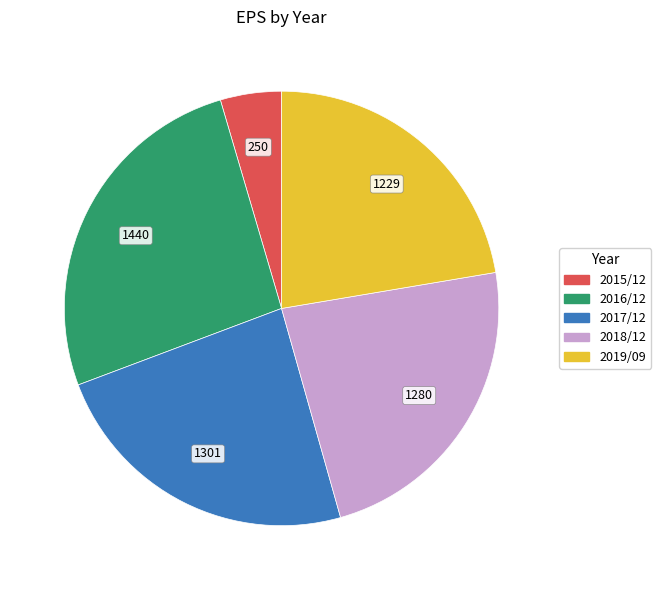

Approximately how many times larger is the value at 2018/12 compared to 2017/12?

1.0